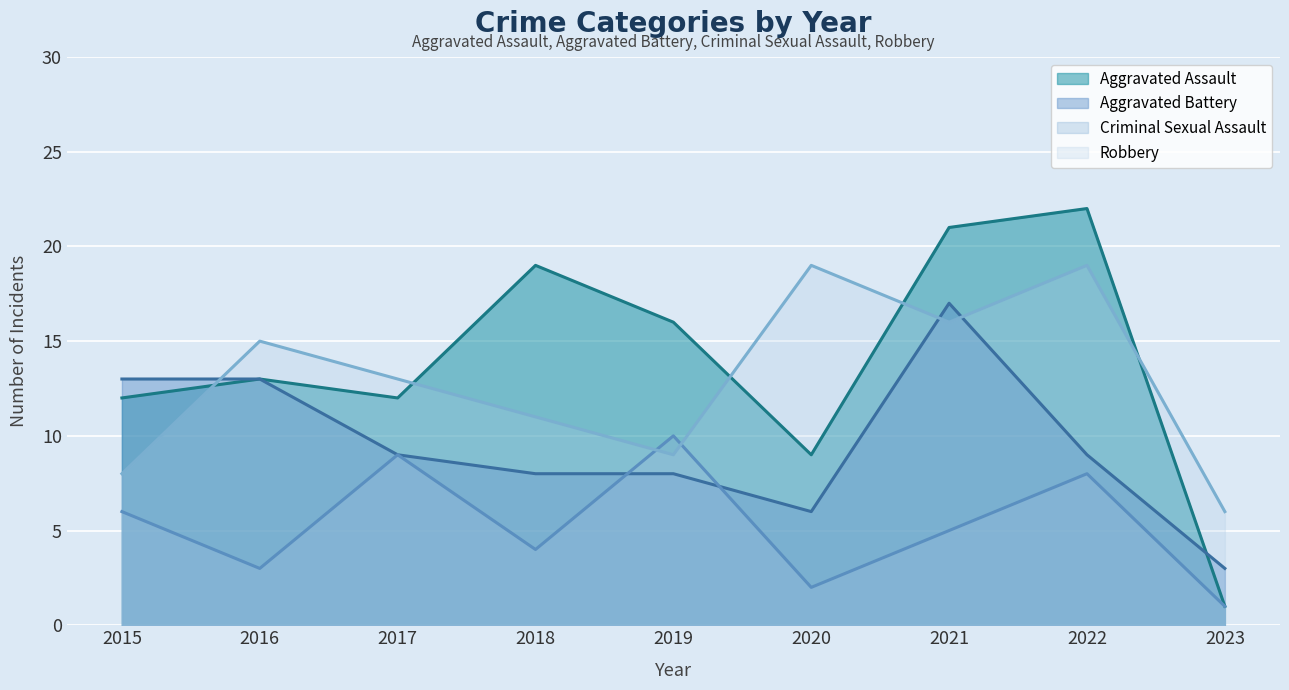

Which label corresponds to the smallest value in the chart?

2023